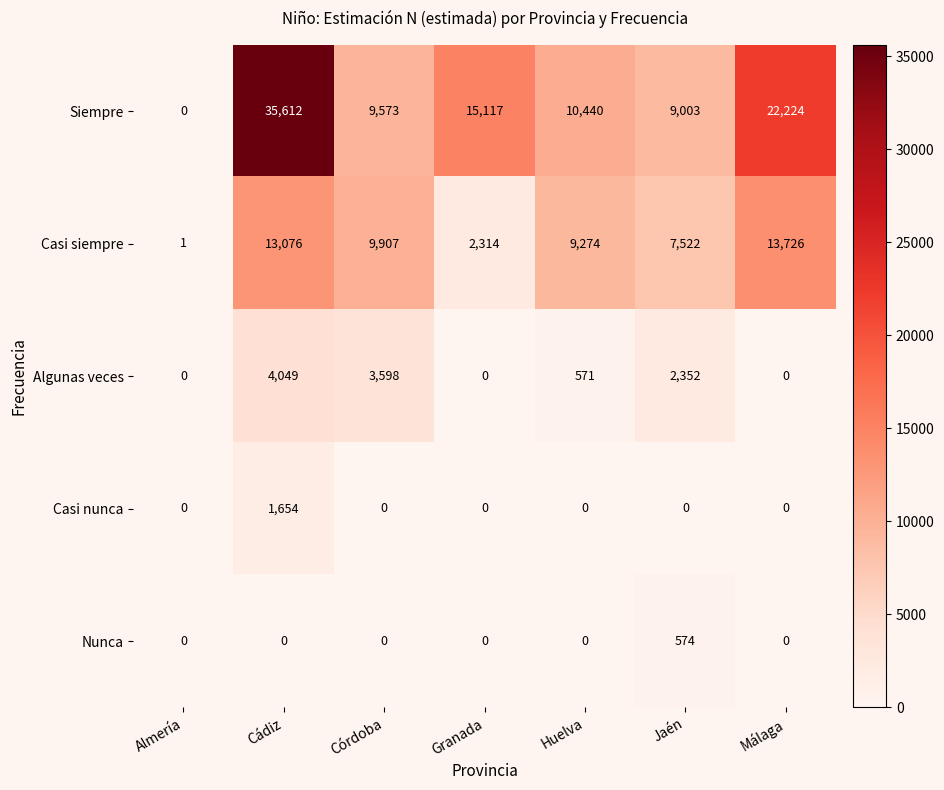

Which category has the highest value across all series?

Cádiz